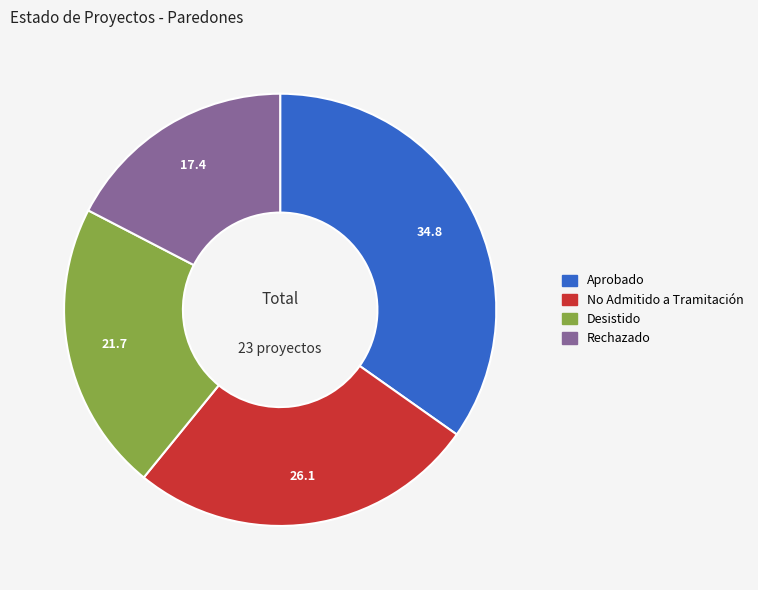

Rank the categories by value from highest to lowest.

Aprobado, No Admitido a Tramitación, Desistido, Rechazado